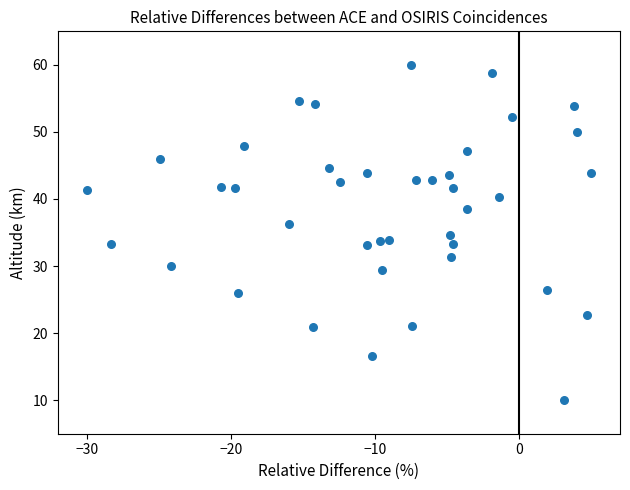

What is the range of X values (max minus min)?

35.0